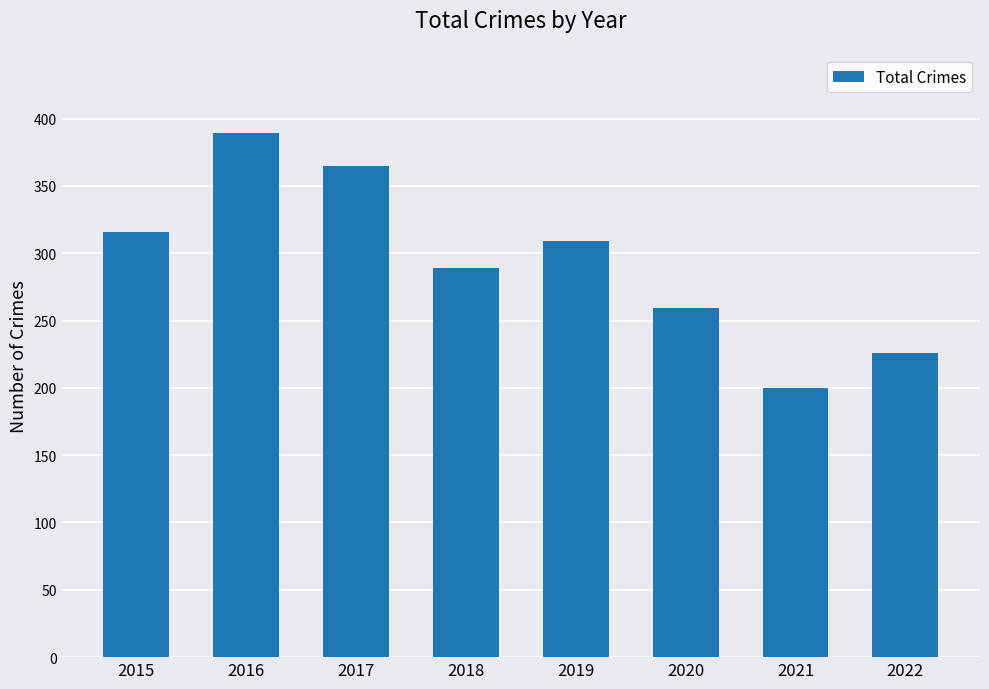

Reading right to left, list all the values displayed in this chart.

226	200	259	309	289	365	389	316